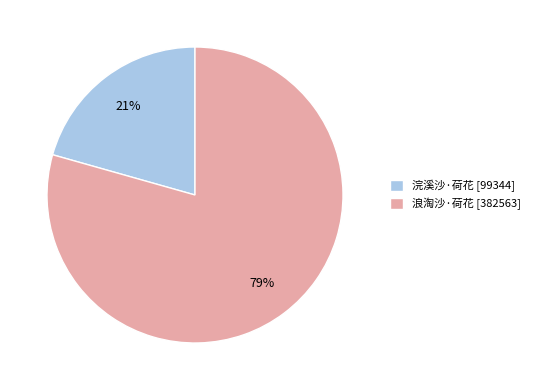

True or false: 浪淘沙·荷花 accounts for 79% of the total.

True